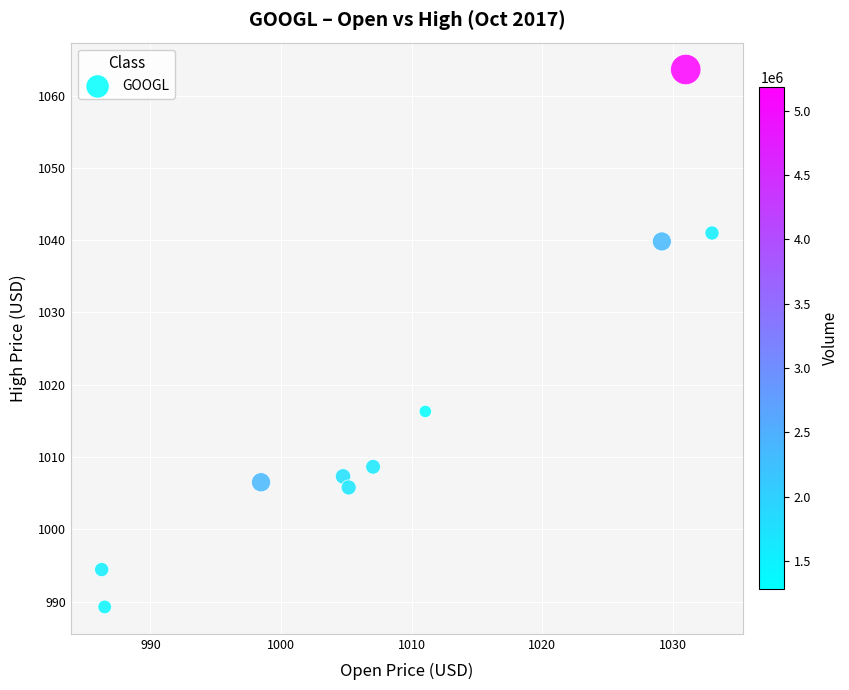

What is the range of X values (max minus min)?

46.7